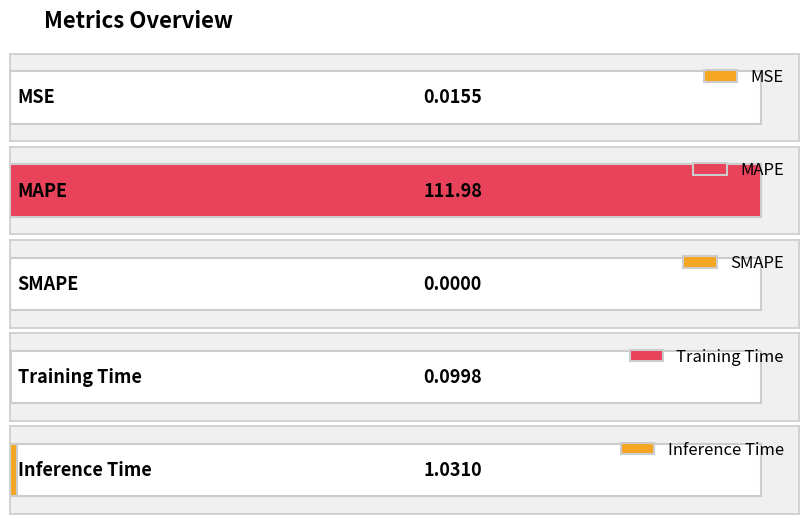

Are the bars grouped side by side (vs. stacked)?

No